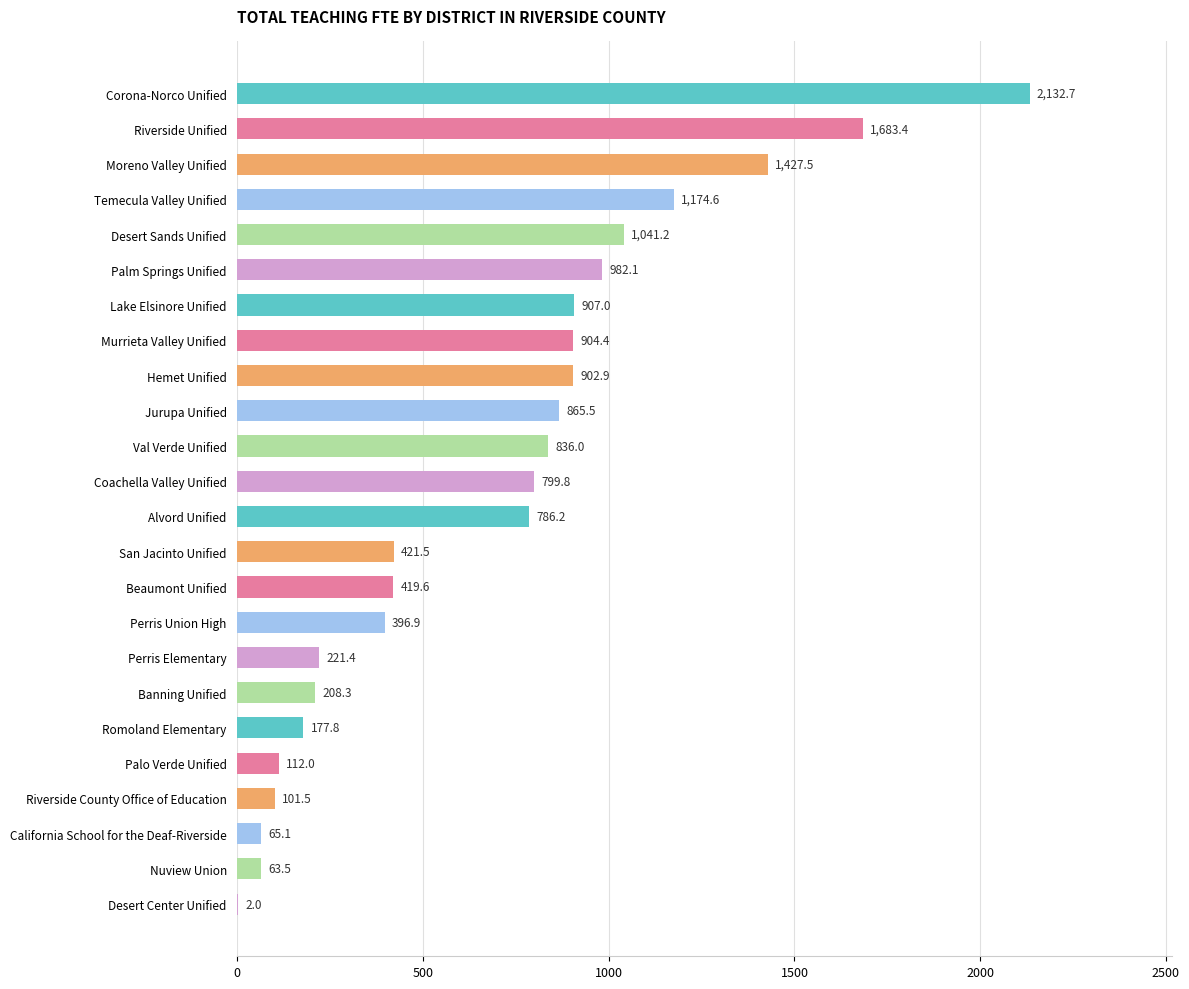

Count the number of data series in this chart.

1